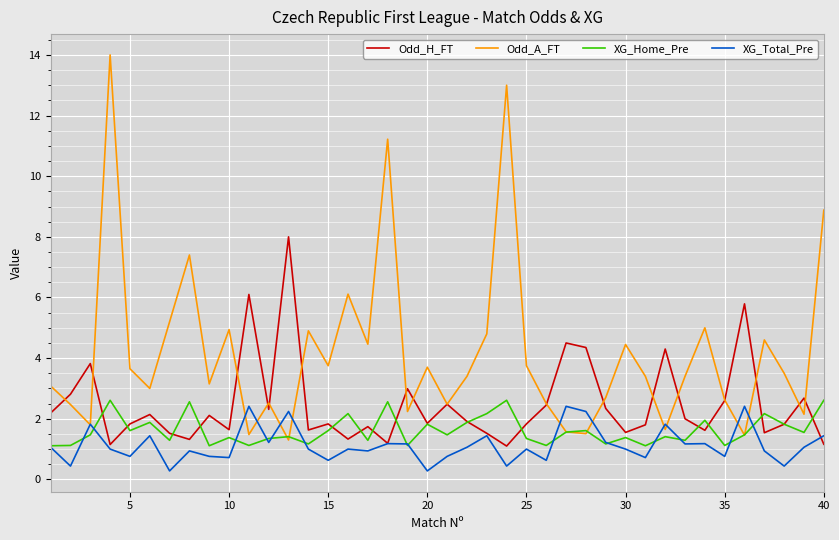

What is the lowest value of the Odd_H_FT series?

1.1